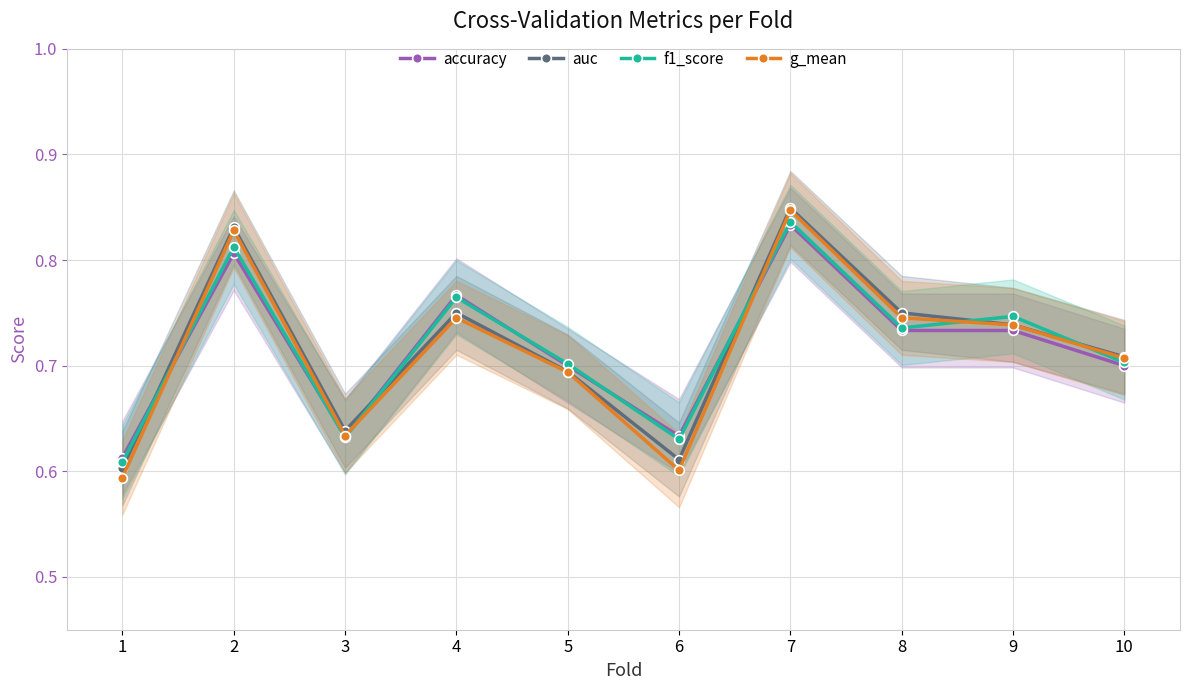

Which series ends up on top after the final intersection of accuracy and auc?

auc